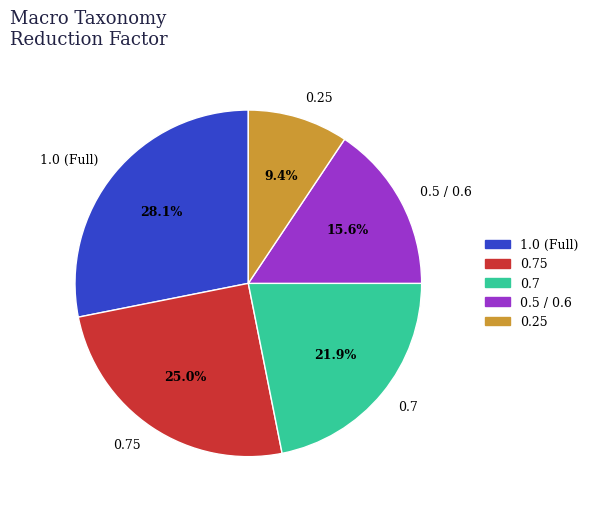

Approximately how many times larger is the value at 0.25 compared to 0.75?

0.4